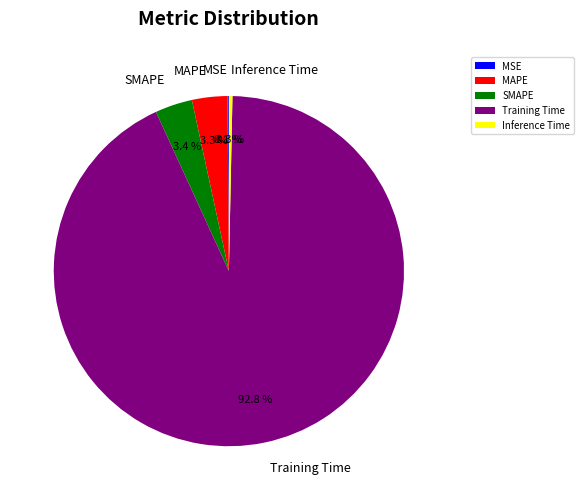

To the nearest percent, what is the combined percentage of MAPE and SMAPE?

7%